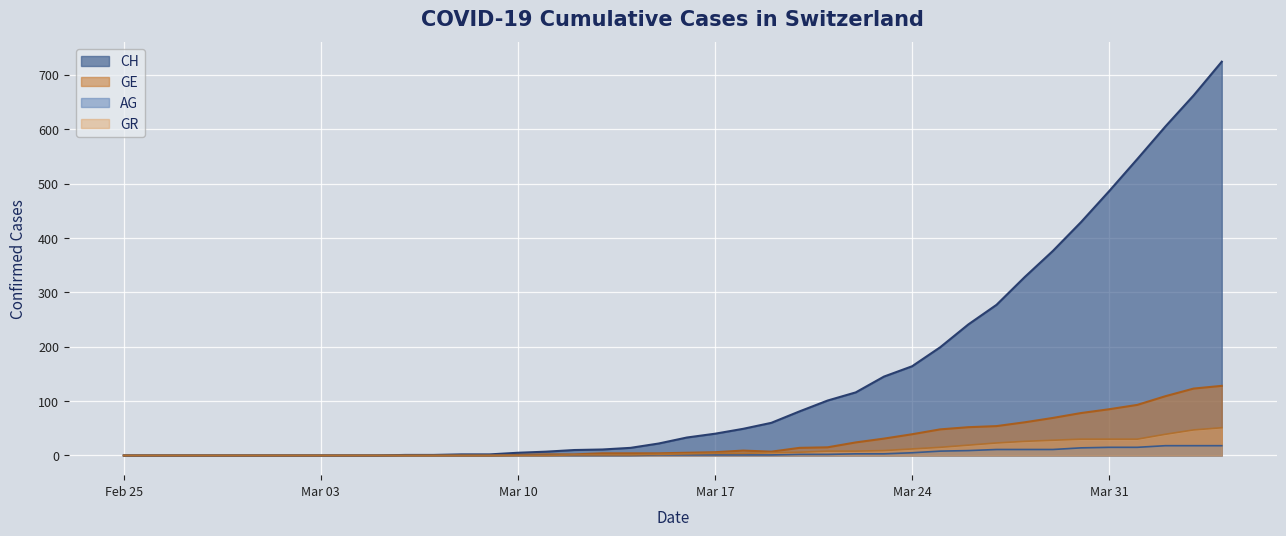

What position from the right is 2020-03-08?

28